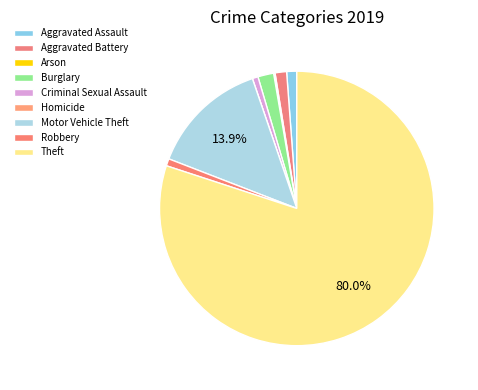

To the nearest percent, what percentage of the pie is Motor Vehicle Theft?

14%